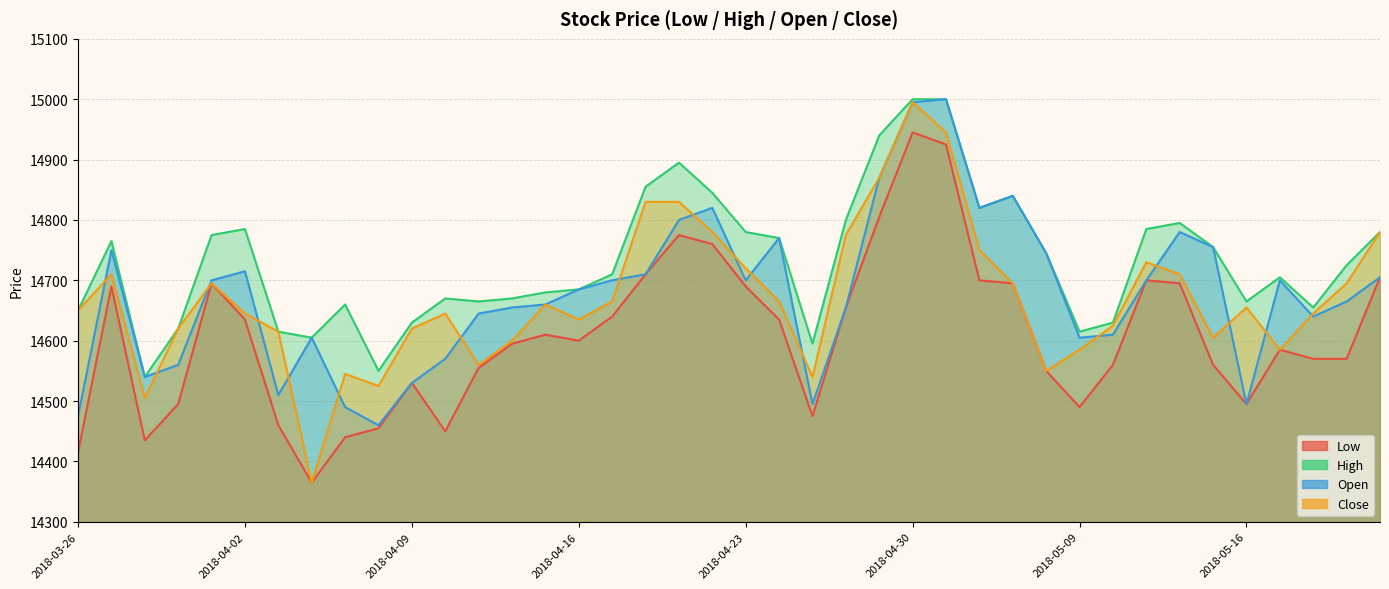

Where does the Low series first go above 14600?

2018-03-27